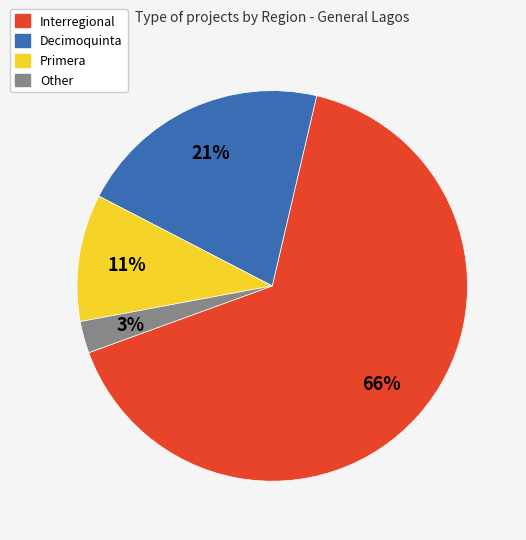

Which category has the smallest portion of the pie?

Other